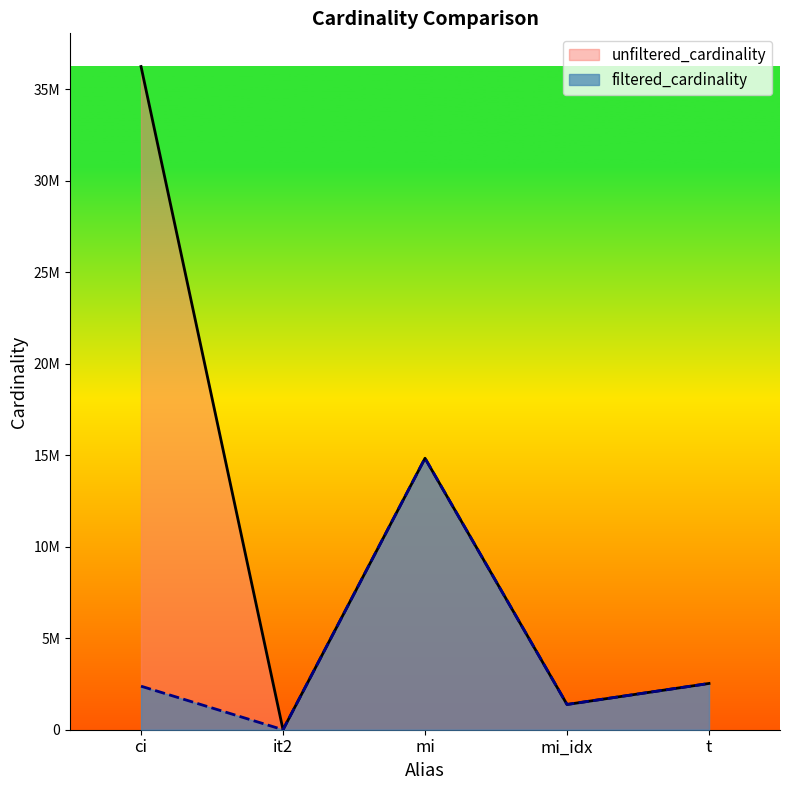

At which category does unfiltered_cardinality reach its first local peak?

mi